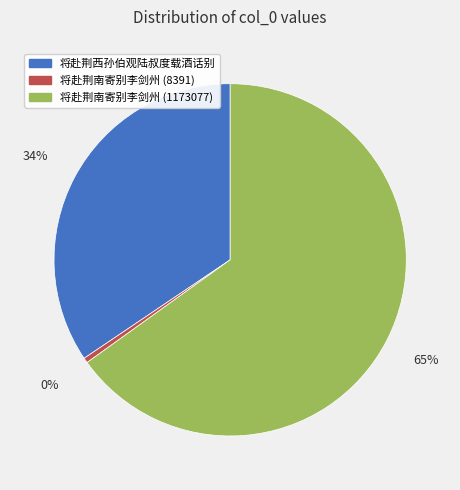

How many slices are in this pie chart?

3